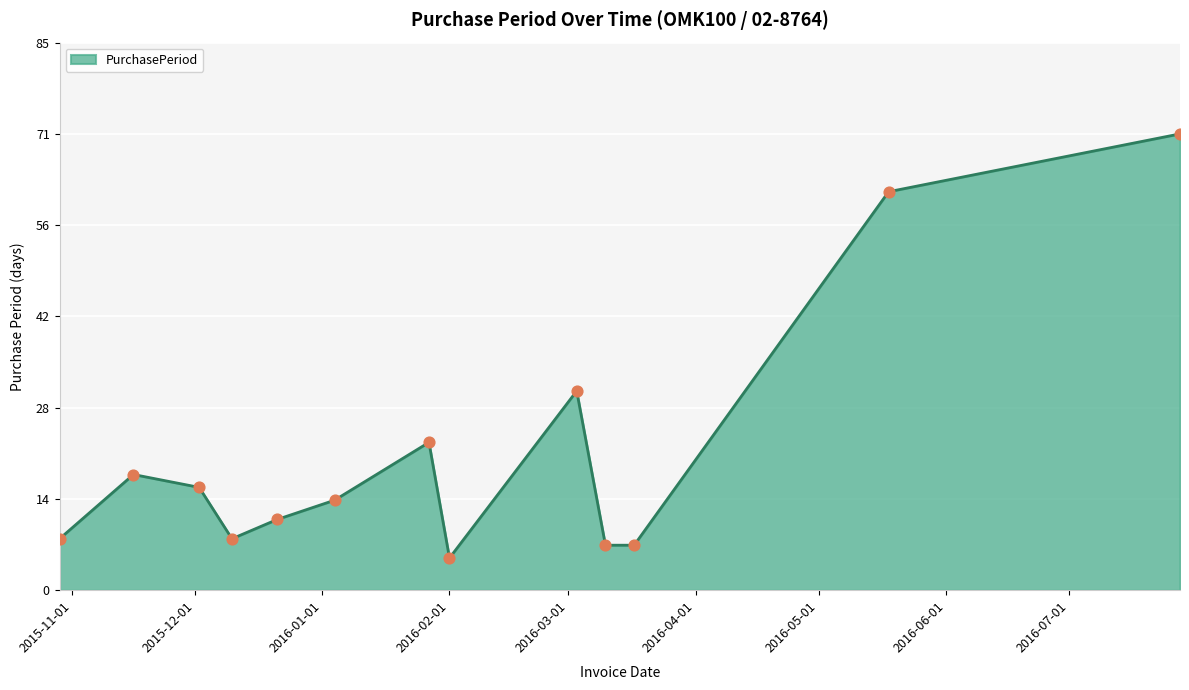

What is the difference between the maximum and minimum values?

66